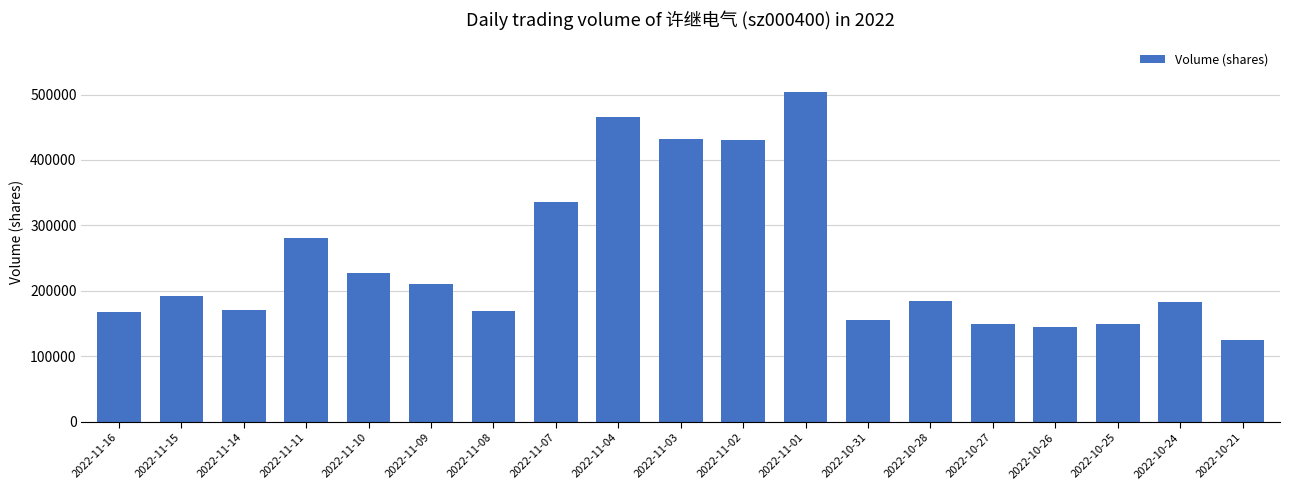

What is the maximum value shown in the chart?

504224